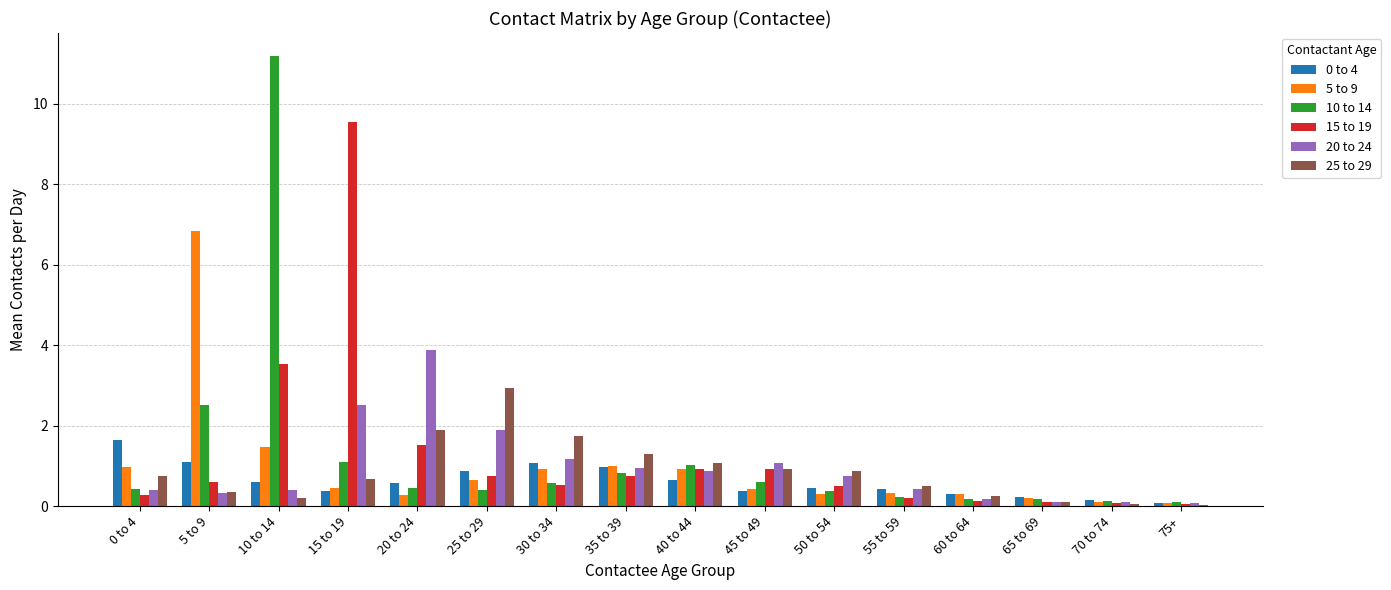

Which category has the highest value across all series?

10 to 14